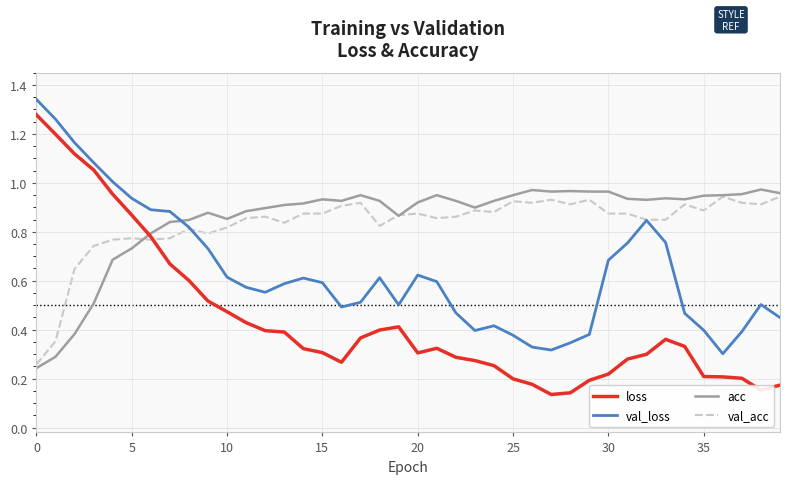

Which series ends up on top after the final intersection of val_acc and acc?

acc